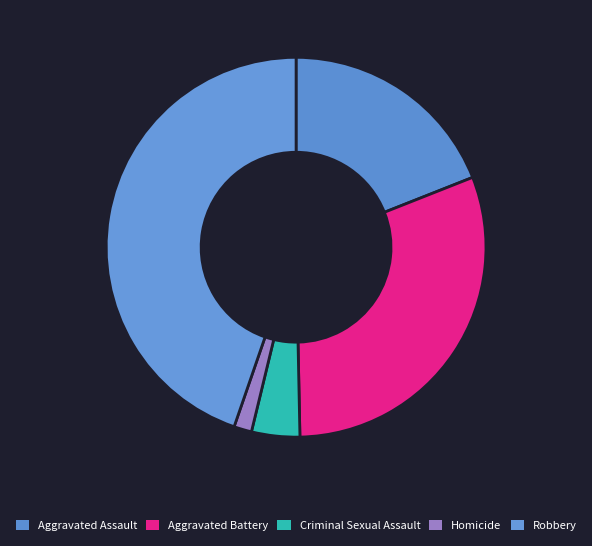

Which category has the biggest portion of the pie?

Robbery